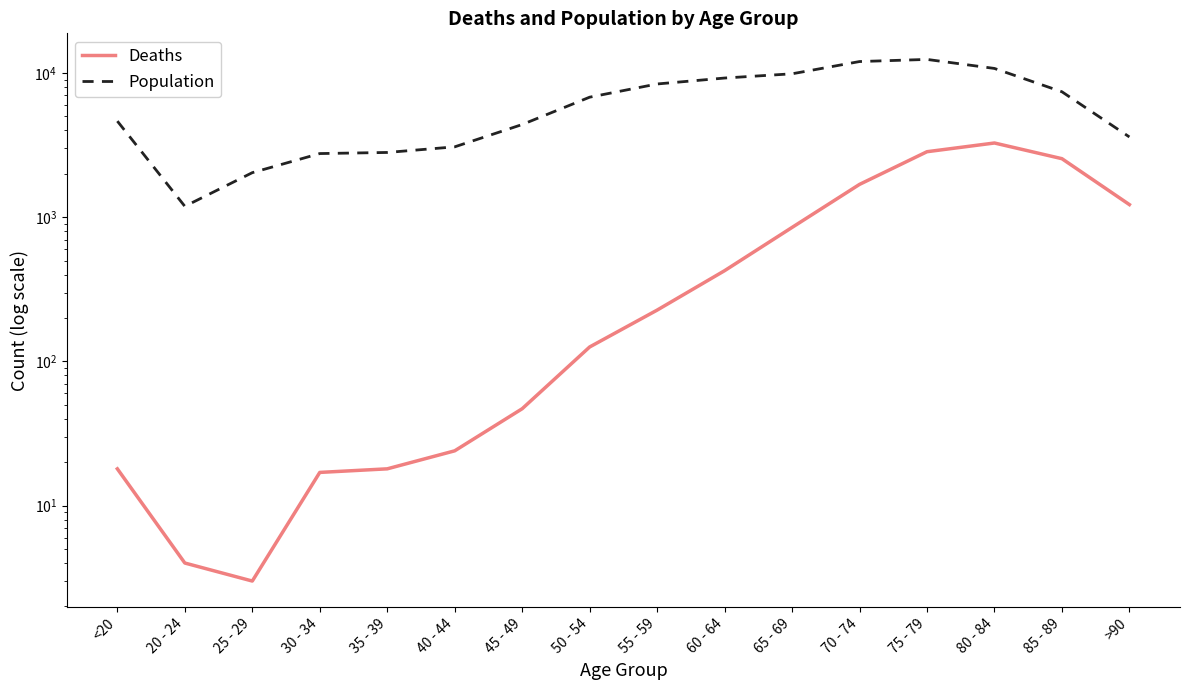

At which label does Population first exceed 6803?

55 - 59